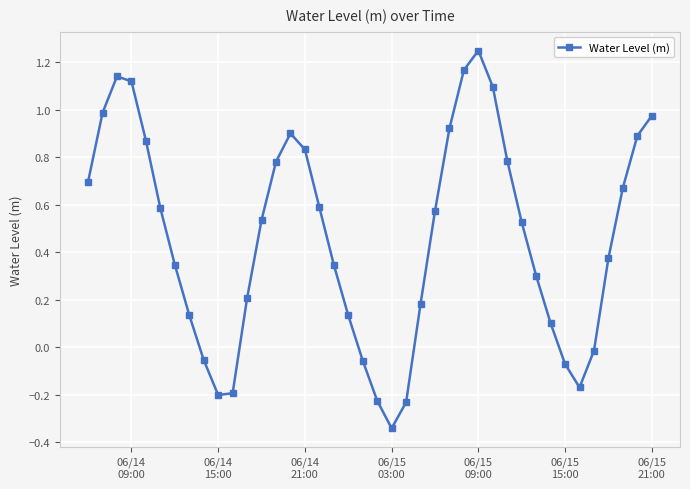

What is the difference between the second highest and second lowest values?

1.4